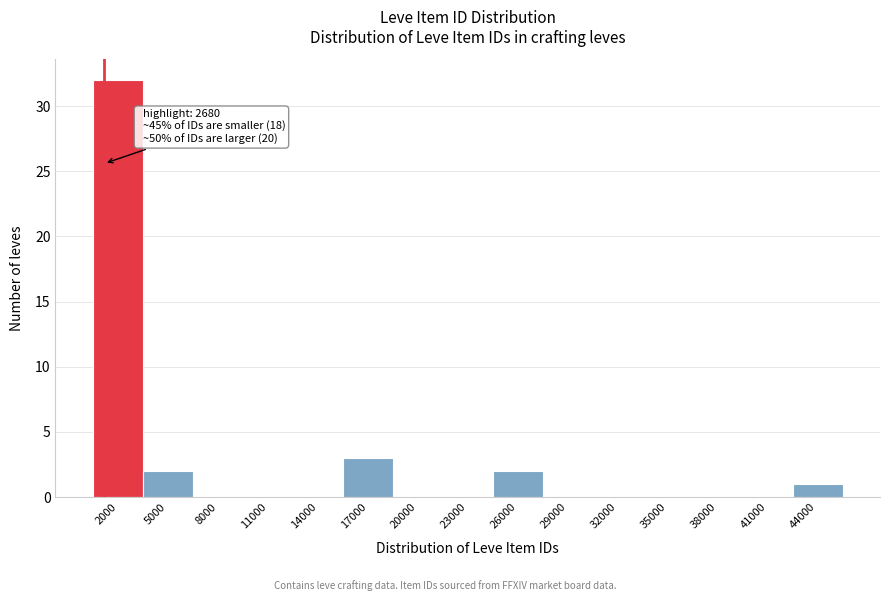

Reading right to left, extract all data points from this chart.

44000=1	41000=0	38000=0	35000=0	32000=0	29000=0	26000=2	23000=0	20000=0	17000=3	14000=0	11000=0	8000=0	5000=2	2000=32